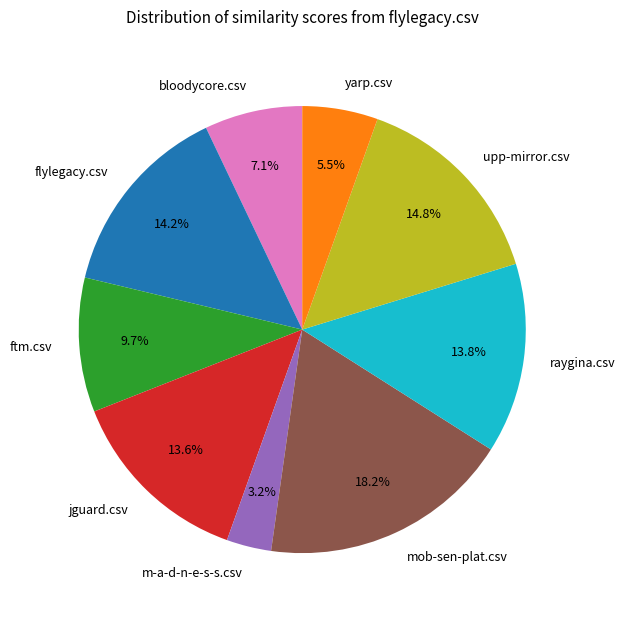

Count the number of slices in the pie.

9